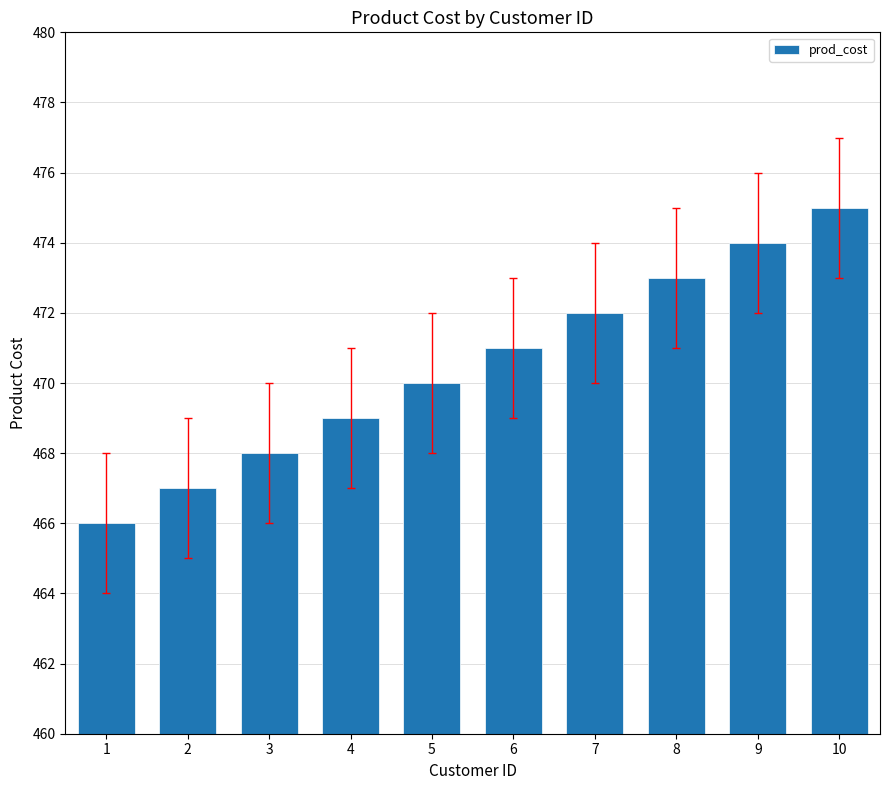

The chart shows a value of 324 at 10. True or false?

False